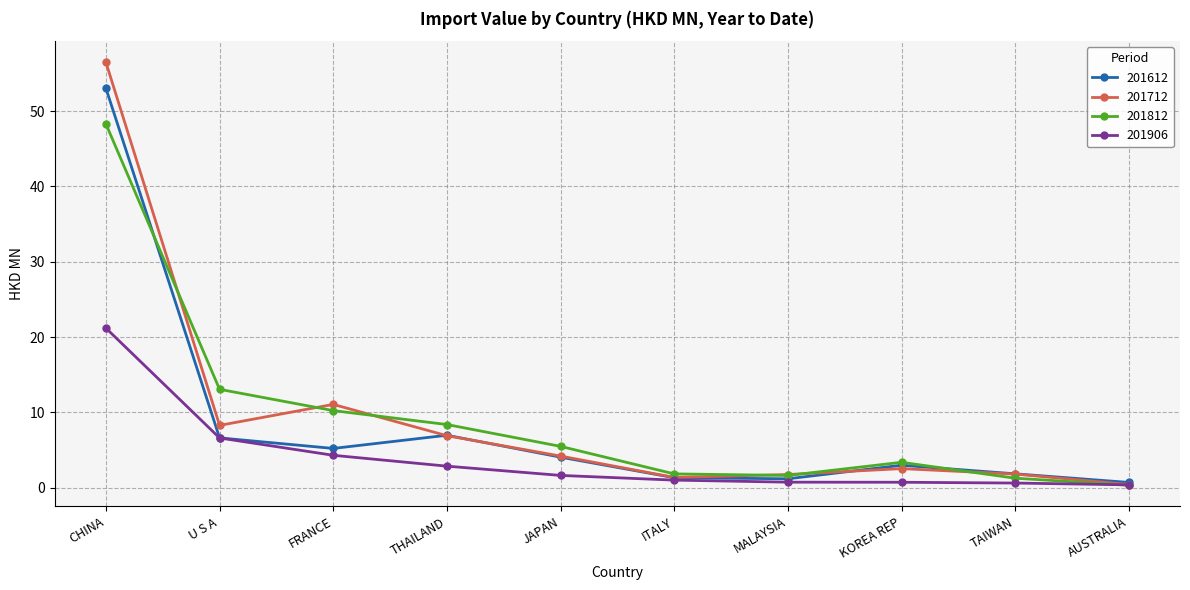

At which label does 201612 first exceed 4?

CHINA